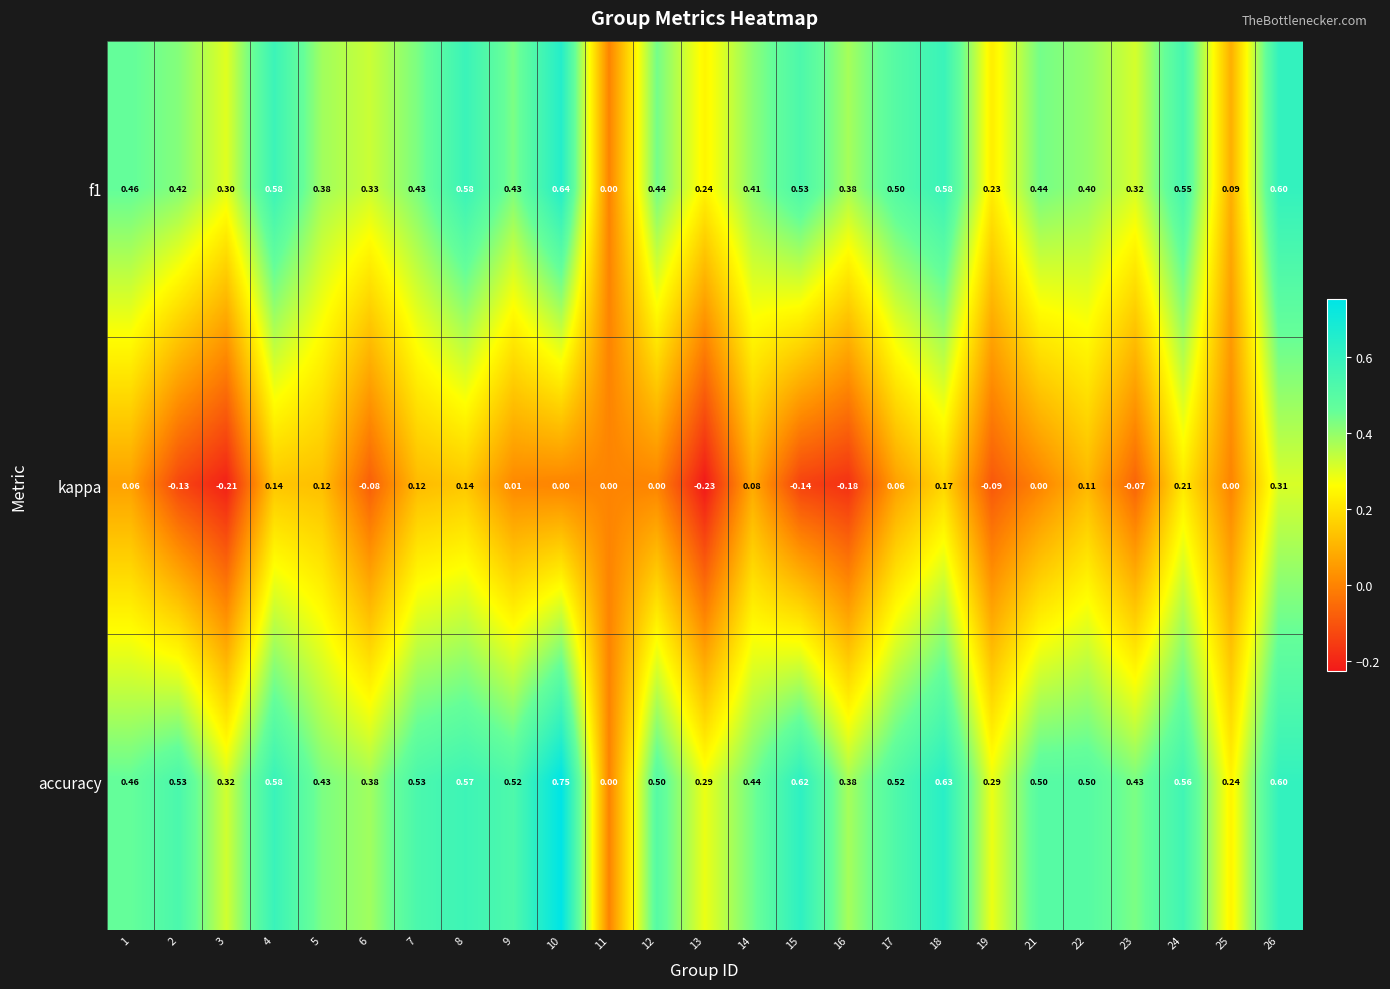

Which series has the largest total across all categories?

accuracy